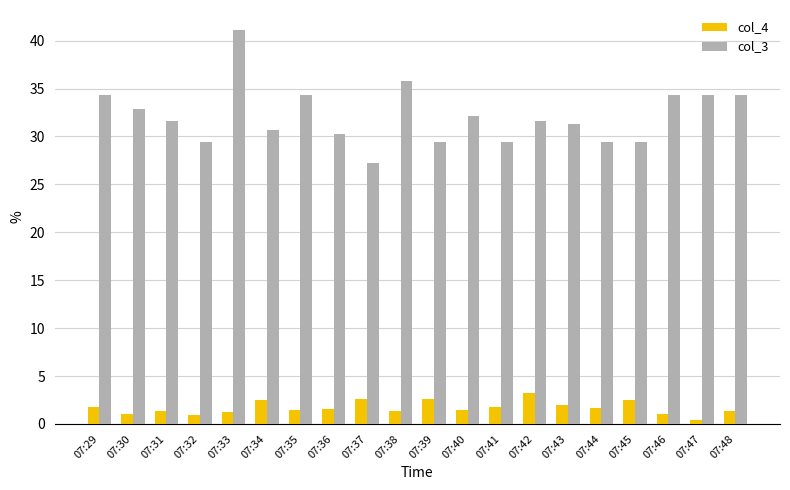

How many bars are there in each group?

2